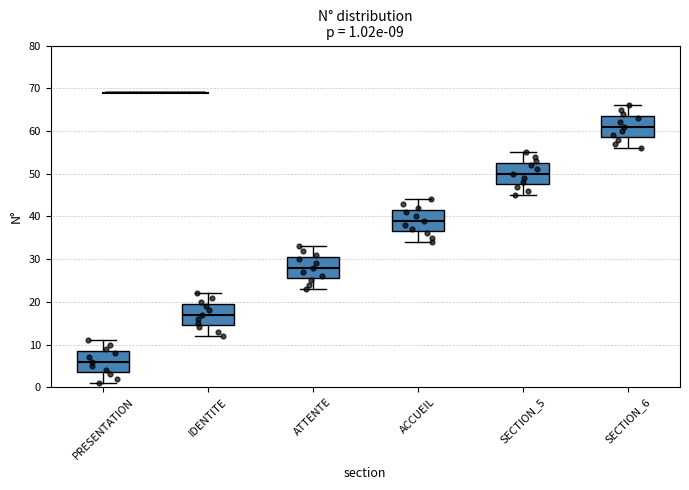

Which box's median line is the highest?

SECTION_6